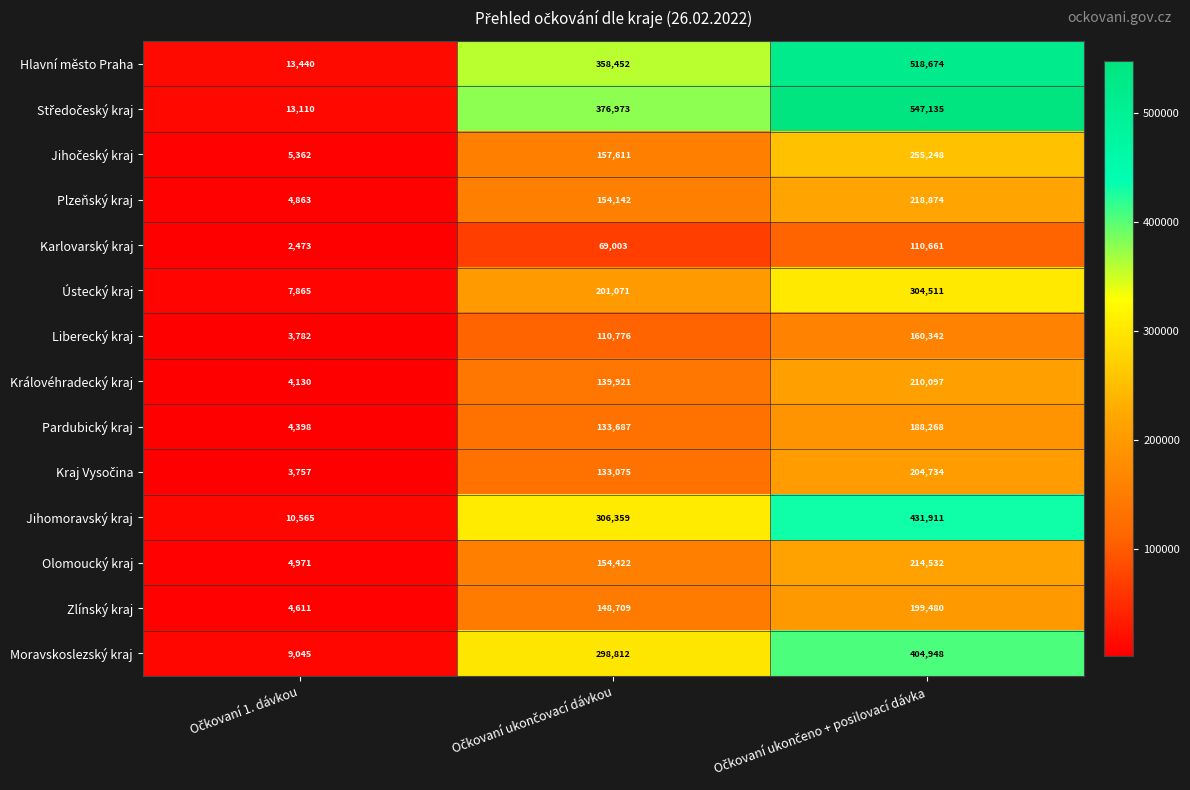

What is the greatest value displayed?

547135